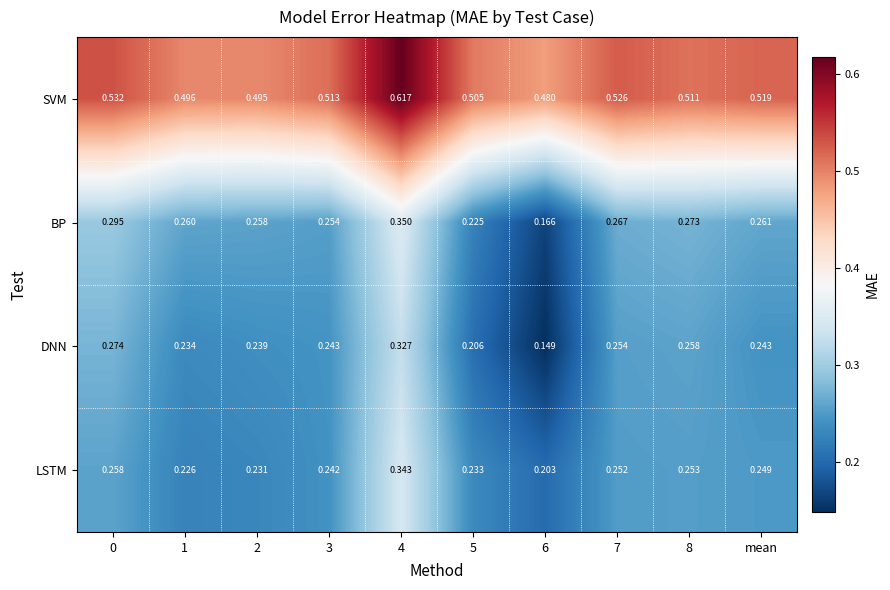

List the series in order of their peak value, highest first.

SVM, BP, LSTM, DNN